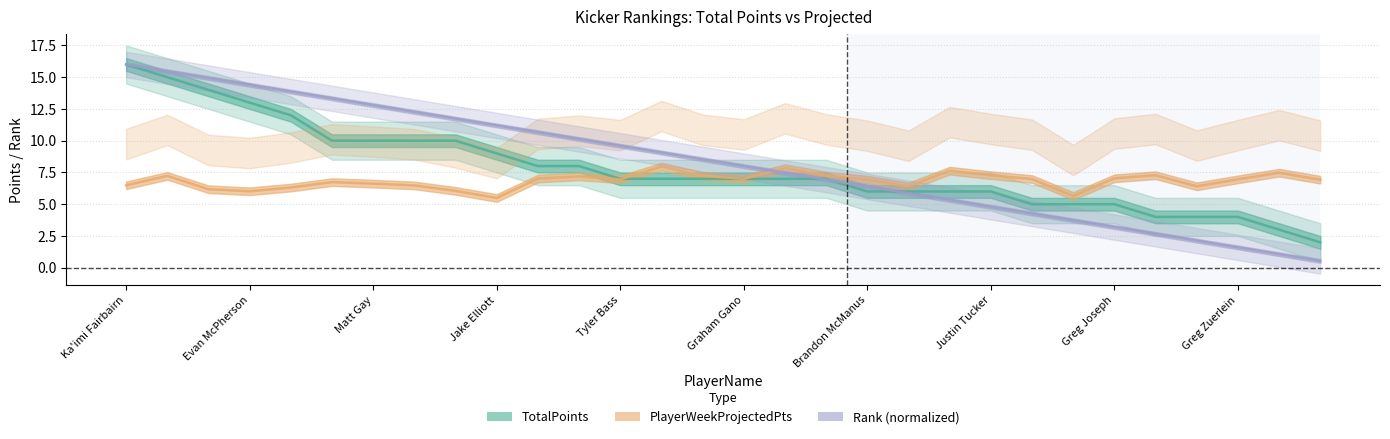

Where is PlayerWeekProjectedPts nearest to the value 6?

Evan McPherson